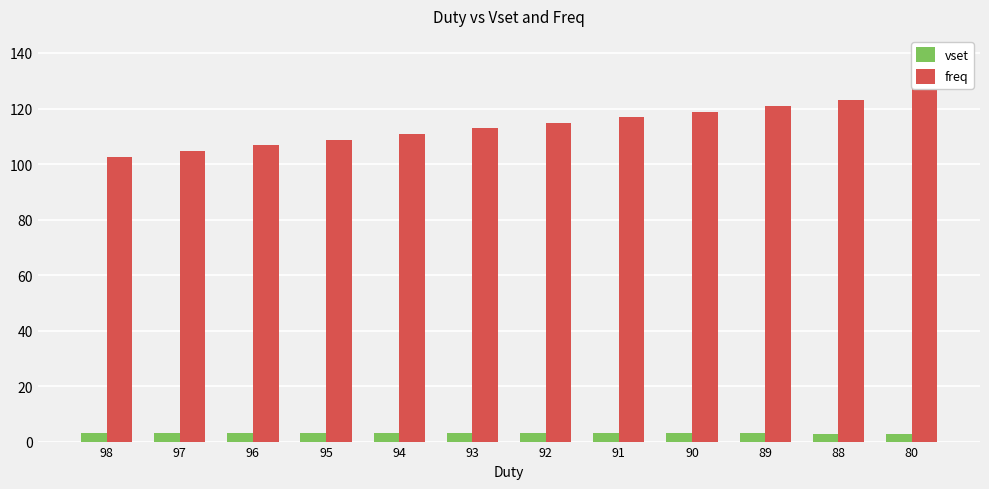

What is the difference between the maximum and minimum values in the vset series?

0.6